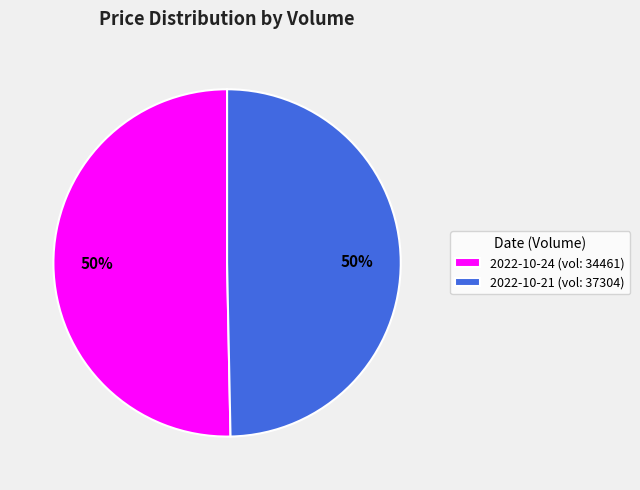

To the nearest percent, what percentage of the pie is 2022-10-21 (vol: 37304)?

50%